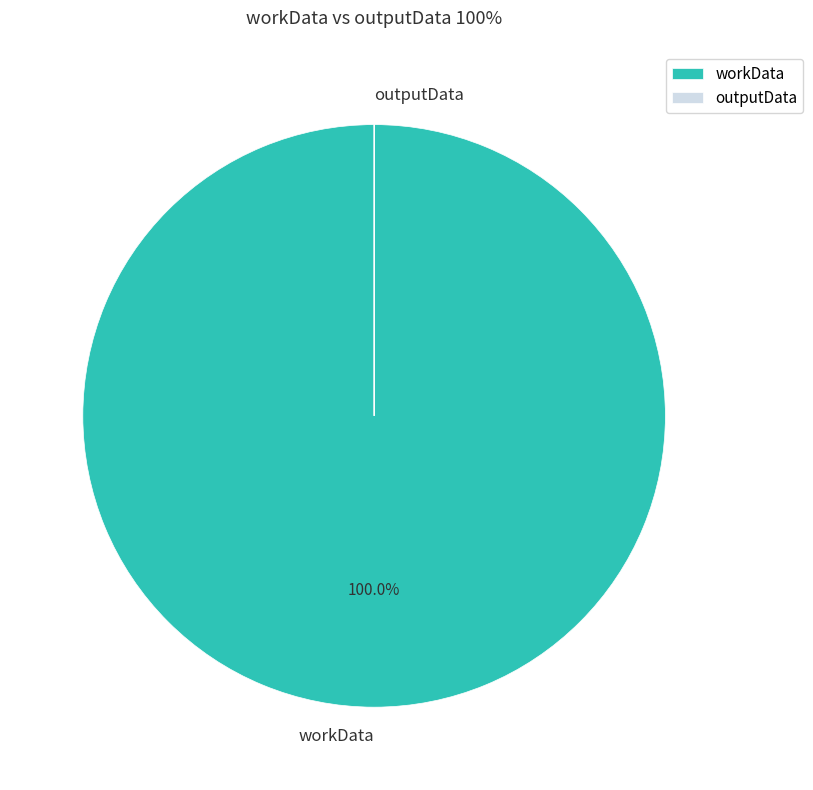

What is the largest slice in the pie chart?

workData